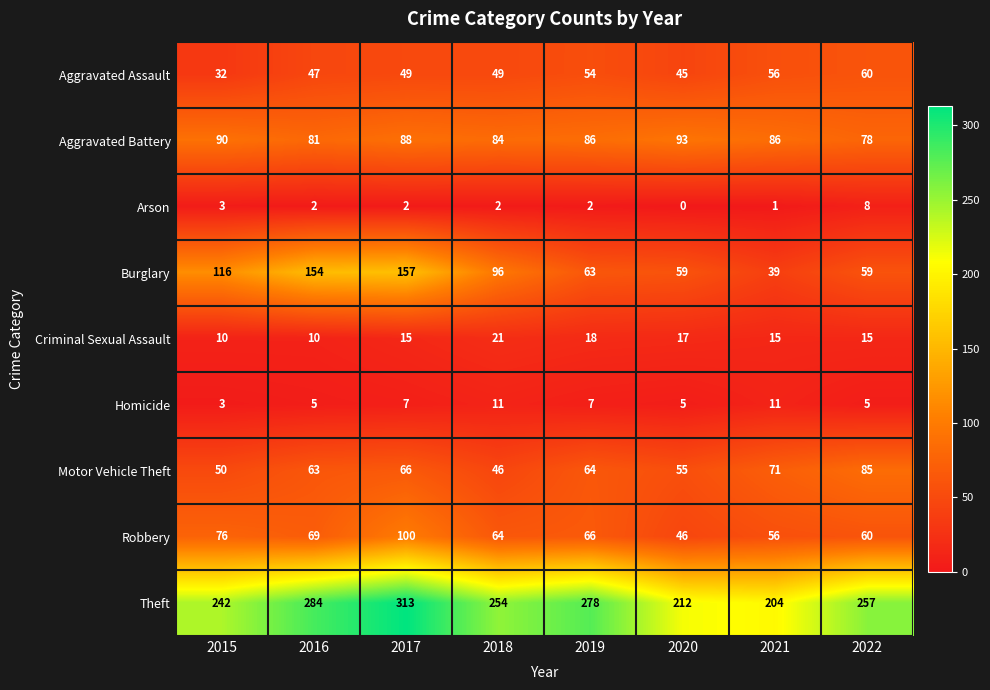

At which label is Robbery closest to 73?

2015